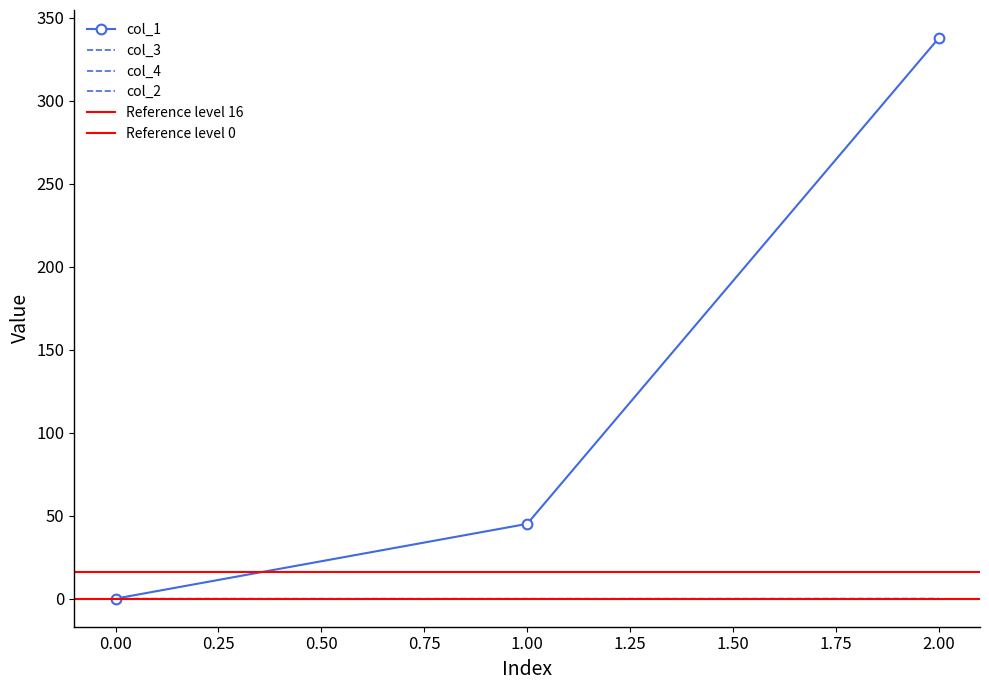

The value of col_2 at 2 is 0.1. True or false?

False